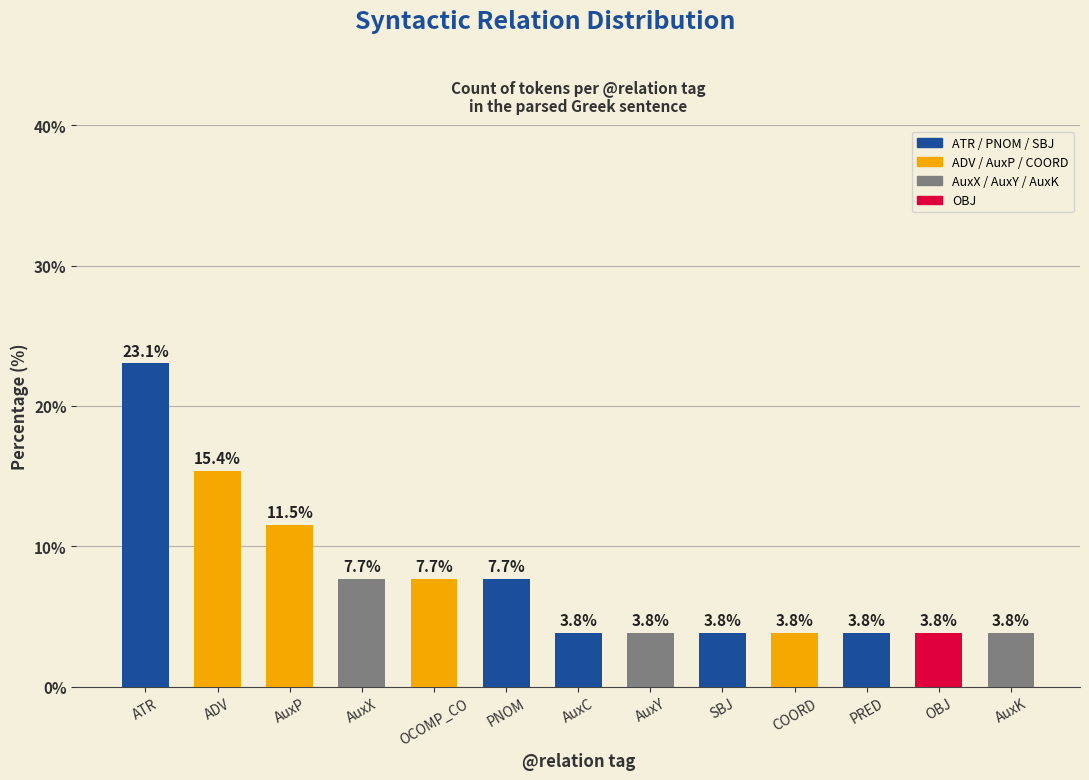

Reading right to left, transcribe all the data shown in this chart.

3.8	3.8	3.8	3.8	3.8	3.8	3.8	7.7	7.7	7.7	11.5	15.4	23.1